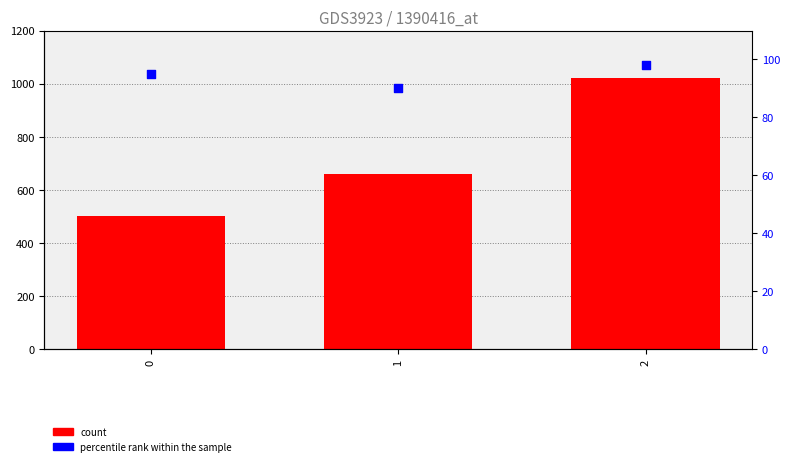

What is the total value across all series at 0?

595